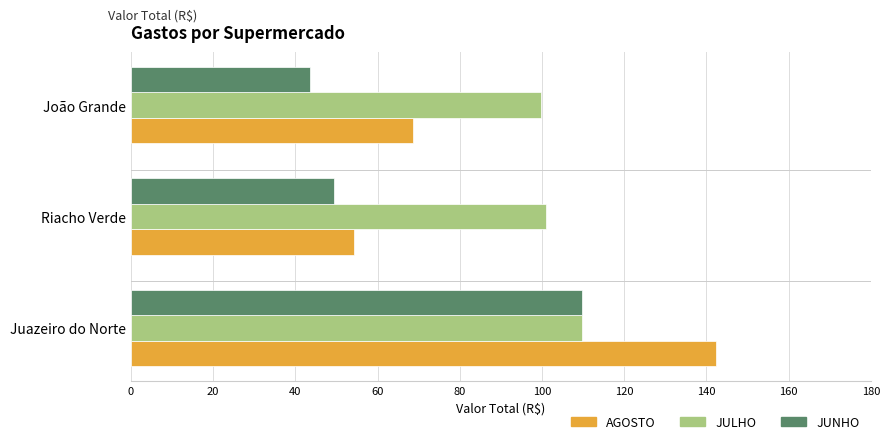

The value of AGOSTO at Riacho Verde is 54.3. True or false?

True